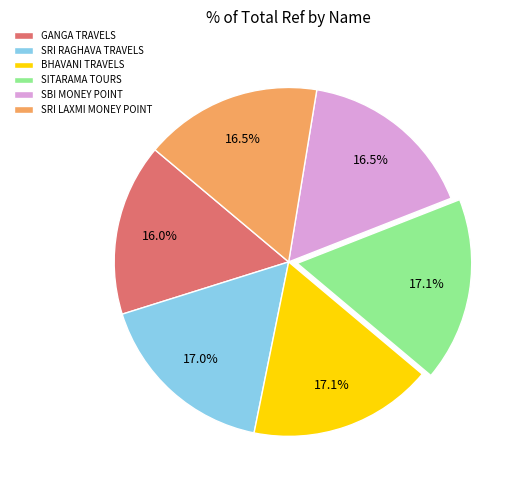

What portion of the pie excludes SITARAMA TOURS?

82.9%